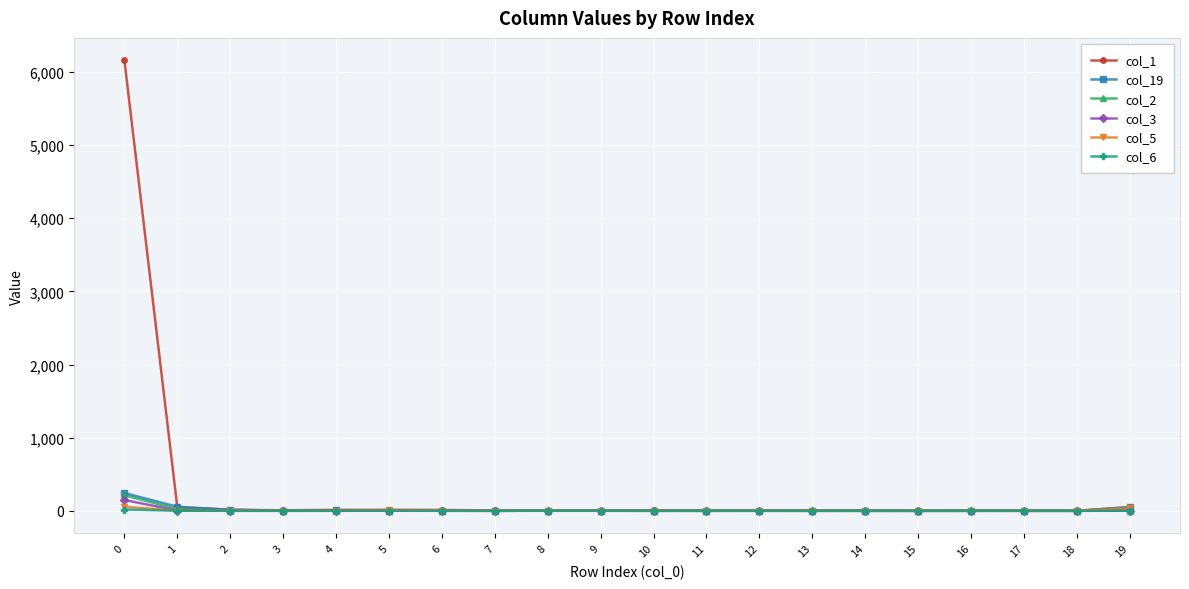

Which series has the largest range (max minus min)?

col_1